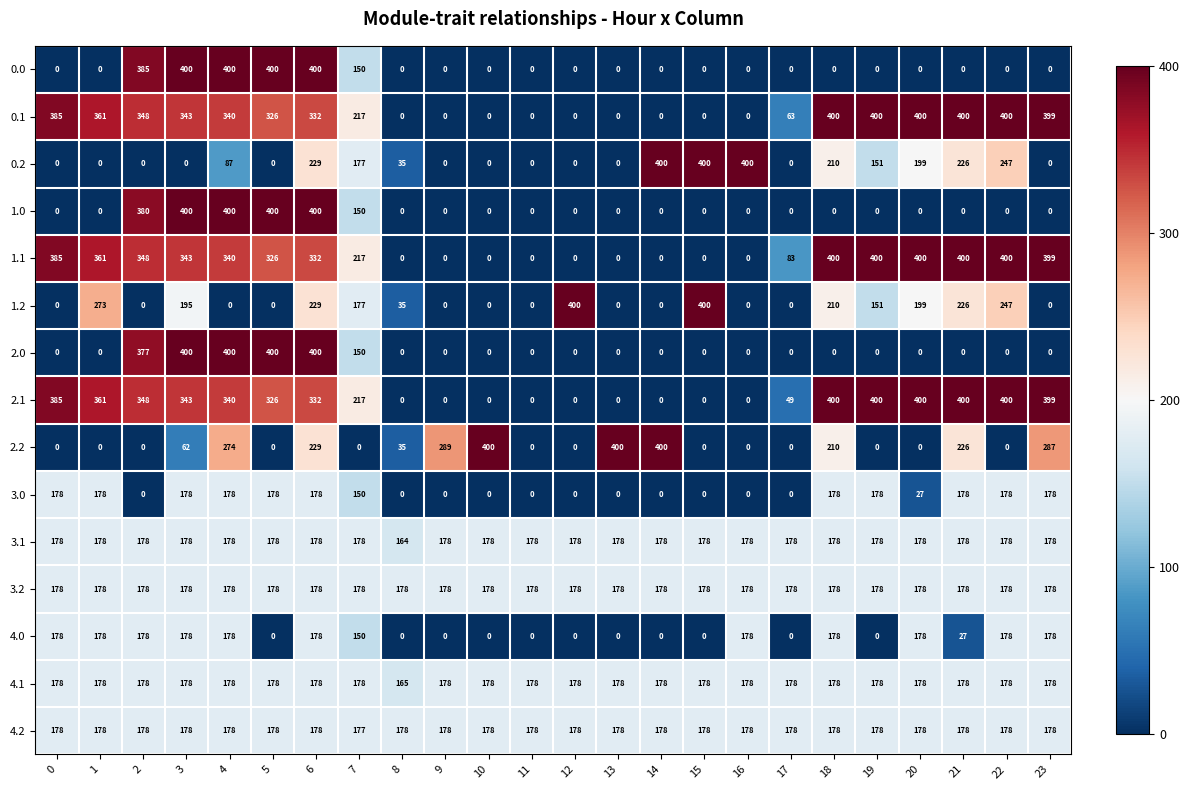

What is the average value of the 4.0 series?

89